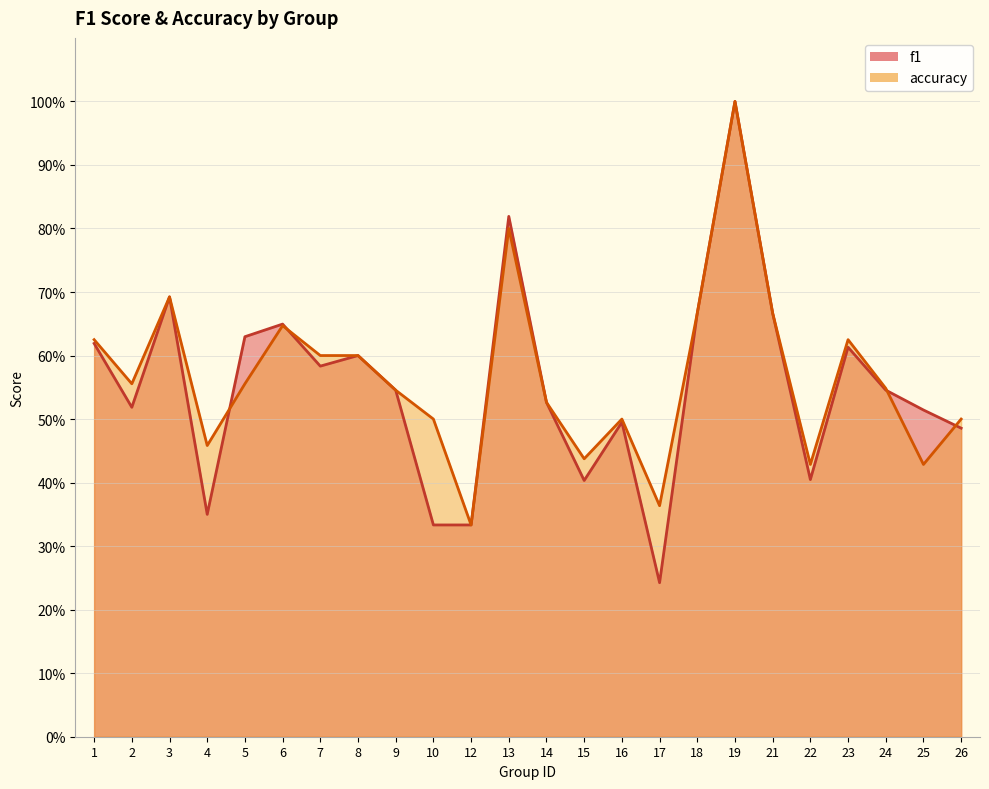

Which series has the largest range (max minus min)?

f1